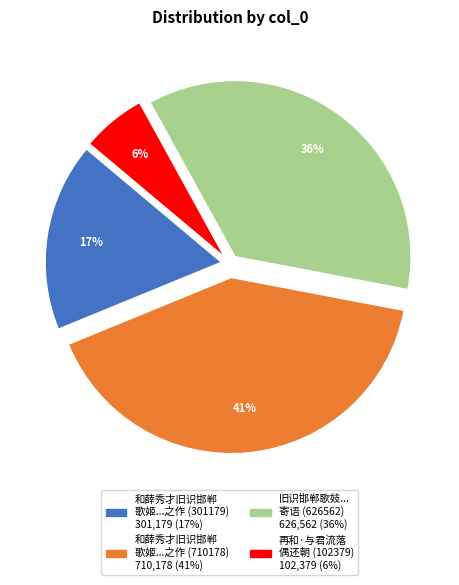

To the nearest percent, what is the average slice percentage?

25%